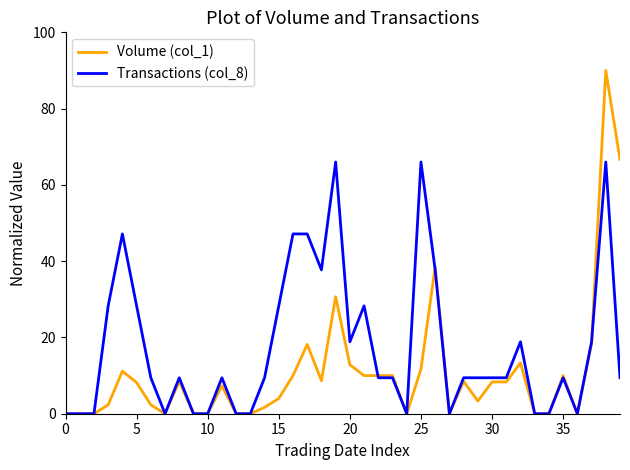

After their last crossing, which series has the higher values: Transactions (col_8) or Volume (col_1)?

Volume (col_1)